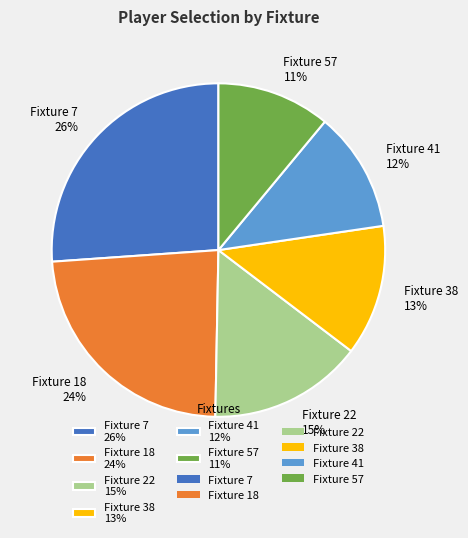

Approximately how many times larger is the value at Fixture 22 15% compared to Fixture 57 11%?

1.4